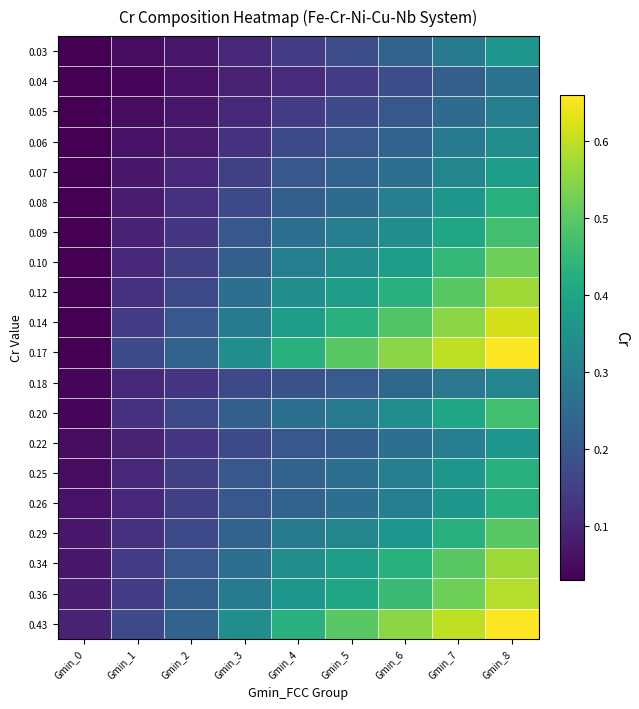

What is the total value across all series at Gmin_0?

0.9